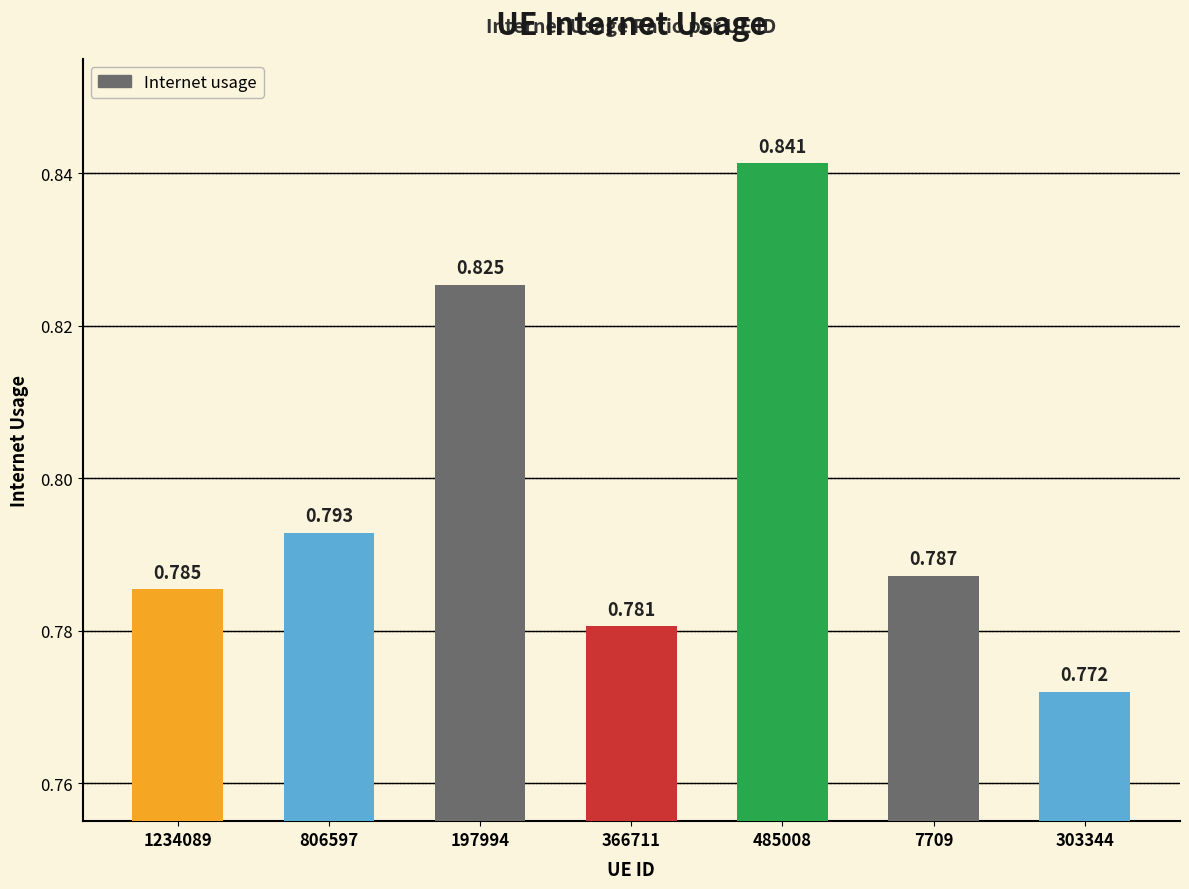

What position from the left is 303344?

7